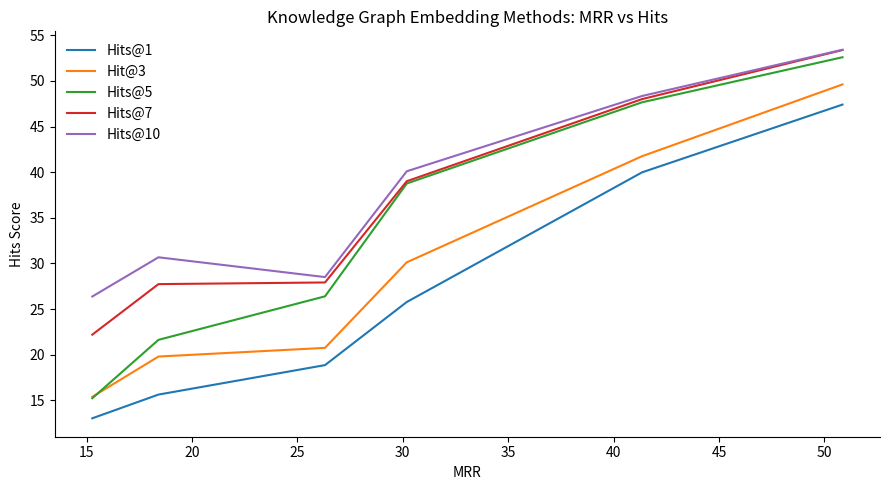

What is the difference between the maximum and minimum values in the Hits@7 series?

31.2